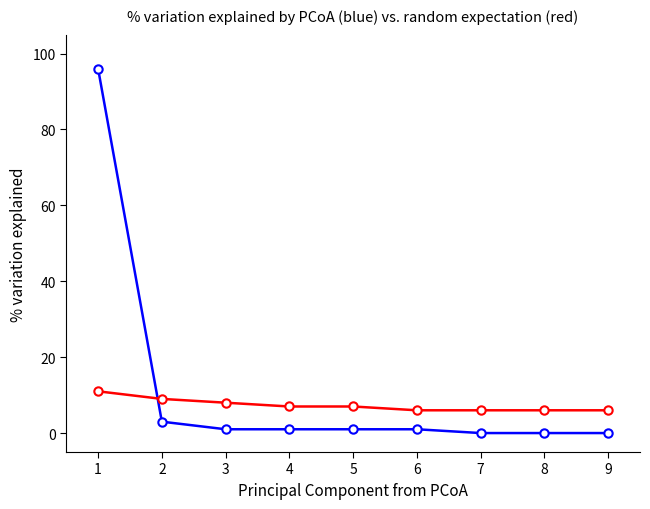

Does the chart display data point markers on the line(s)?

Yes